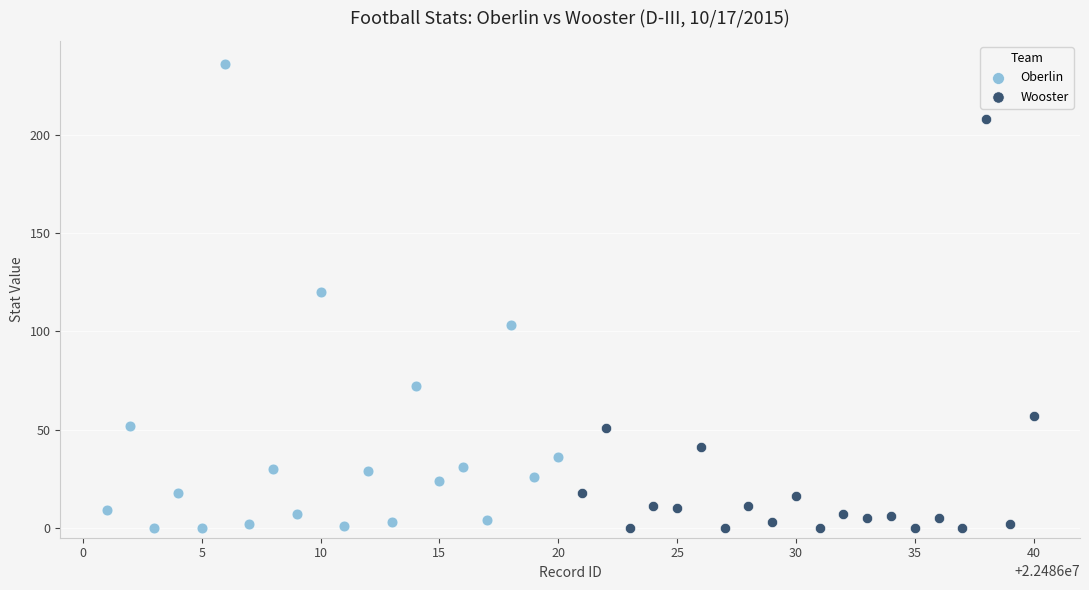

Which series has the largest Y range (max minus min)?

Oberlin